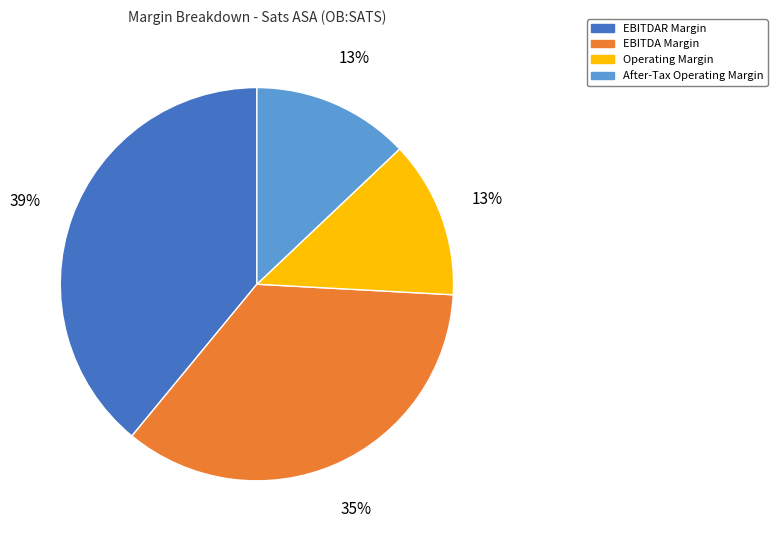

To the nearest percent, what is the difference between the largest and smallest slice percentages?

26%